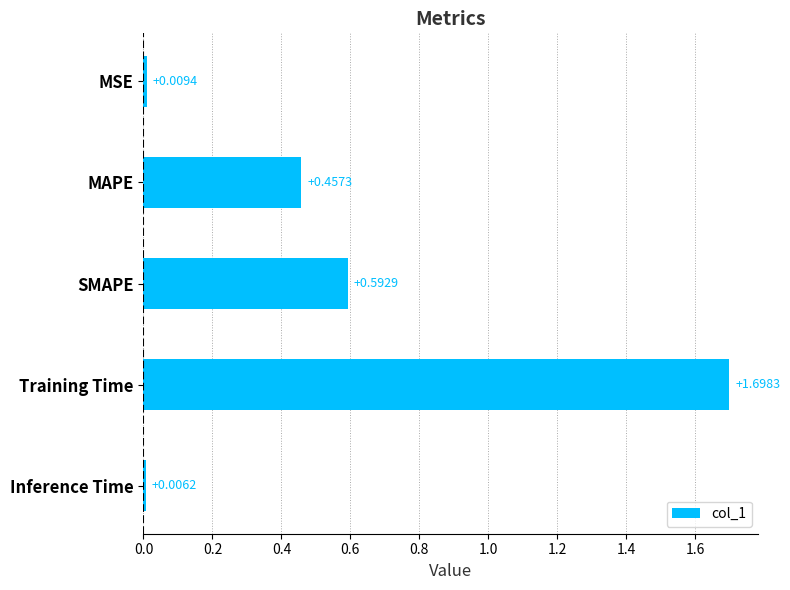

What is the label of the 1st bar from the bottom?

Inference Time